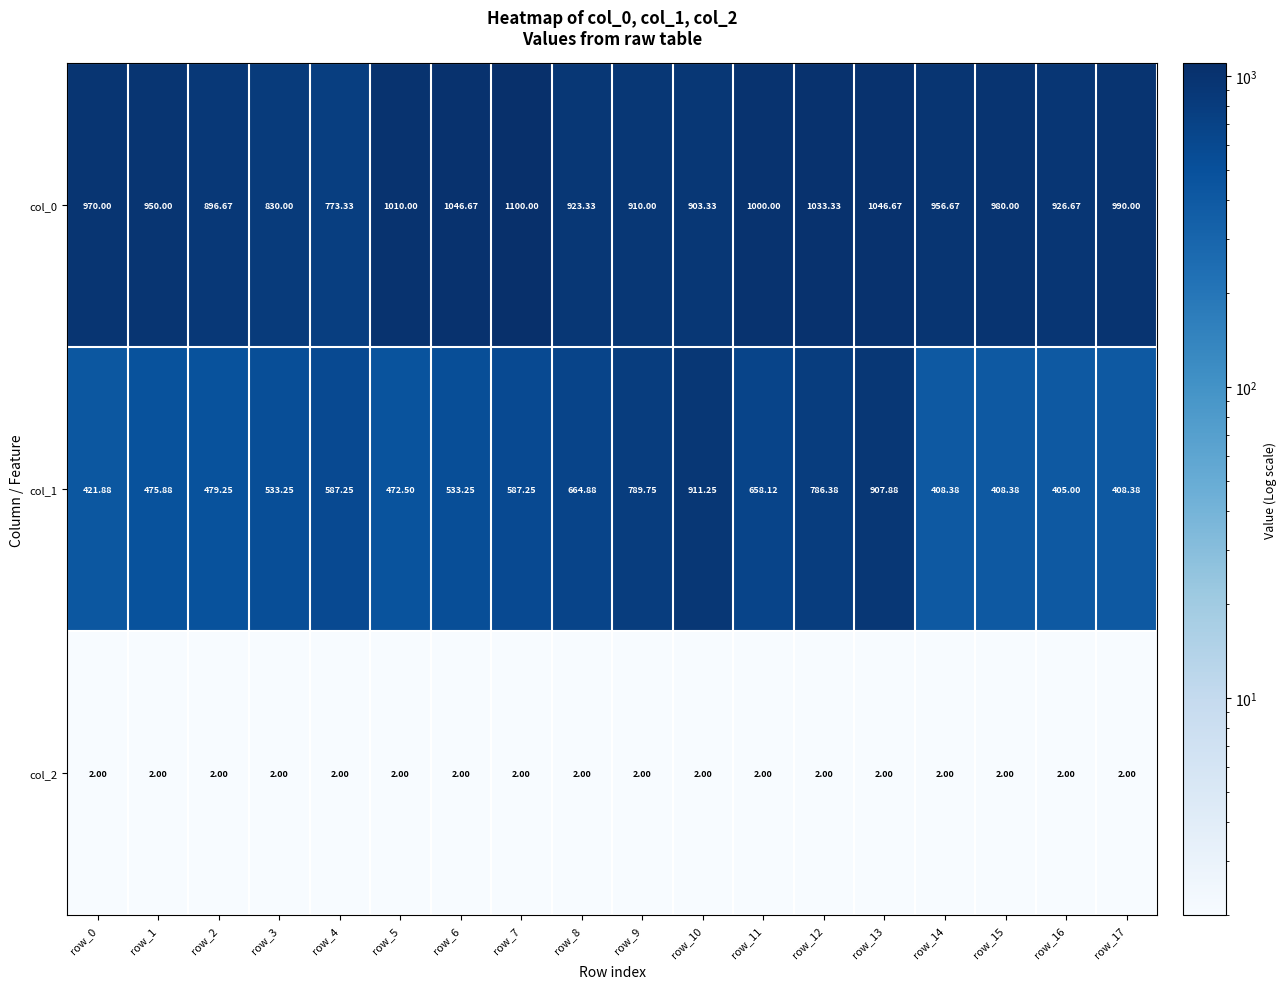

How many categories are shown in the chart?

18